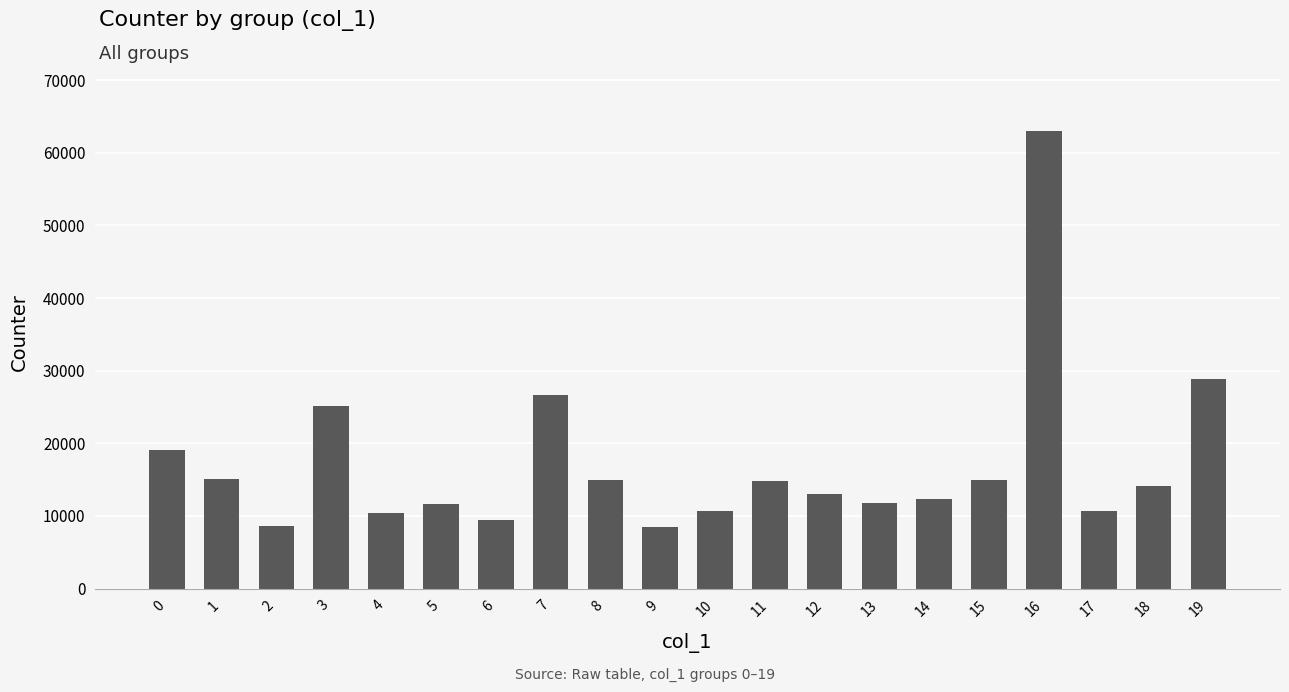

The value at 19 is 28838. True or false?

True